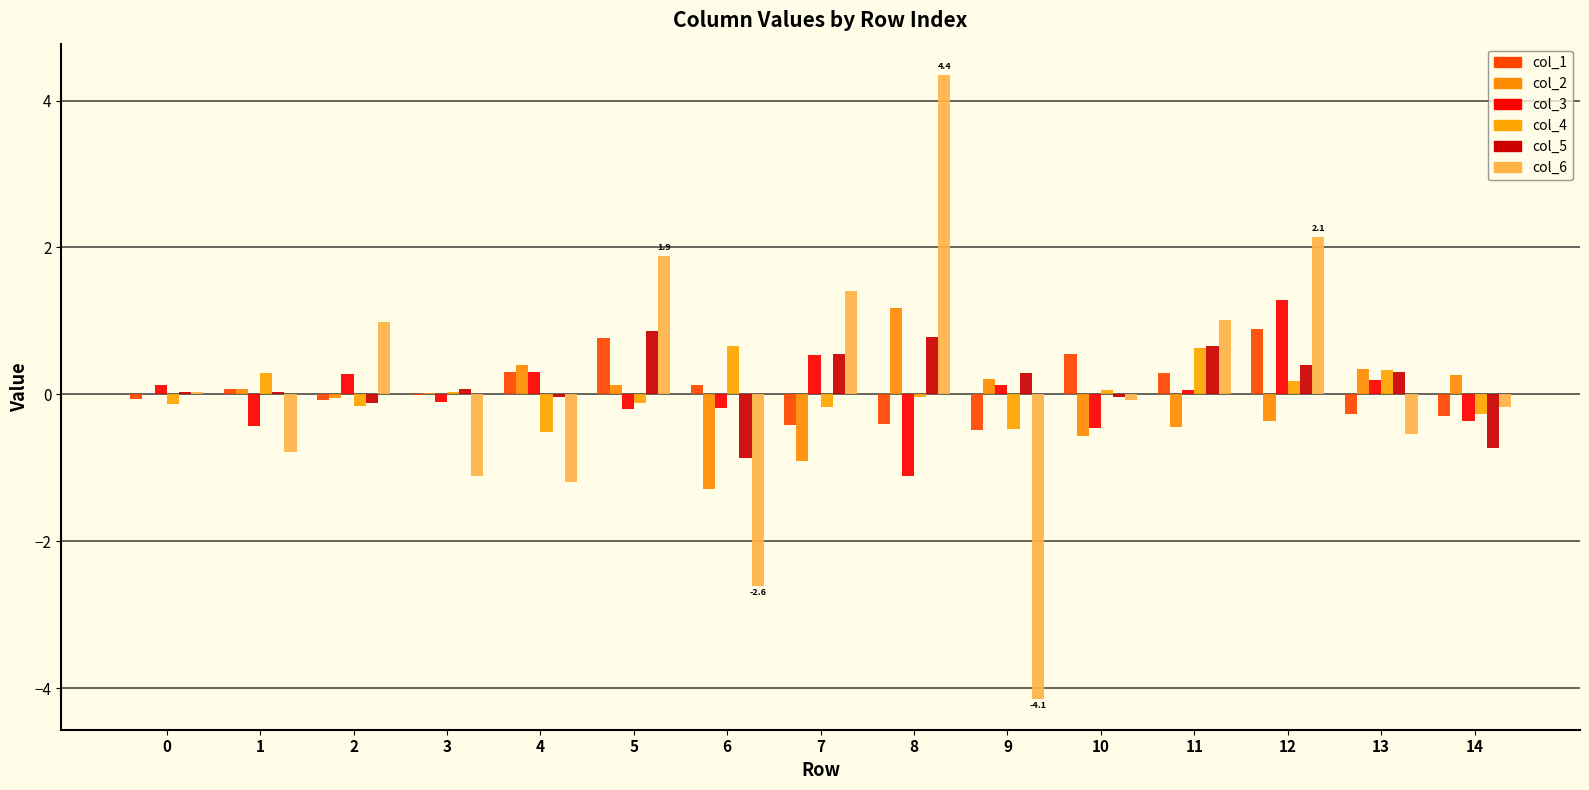

Rank the series at 10 from lowest to highest value.

col_2, col_3, col_6, col_5, col_4, col_1